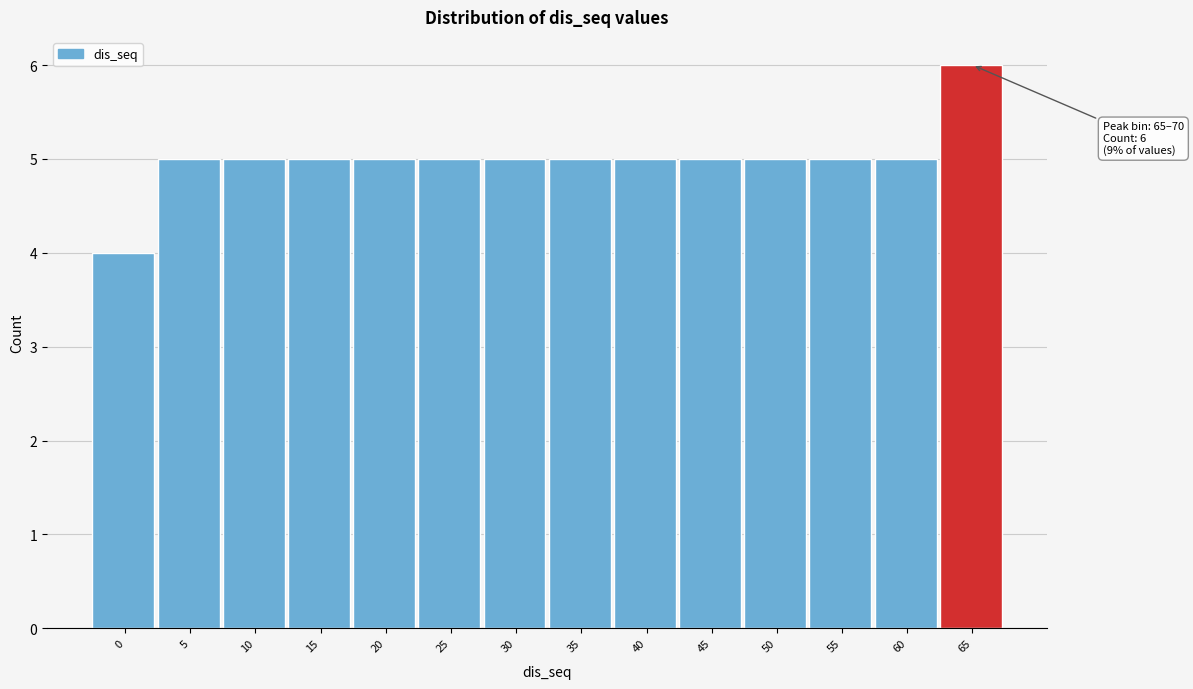

Reading left to right, extract all data points from this chart.

4	5	5	5	5	5	5	5	5	5	5	5	5	6